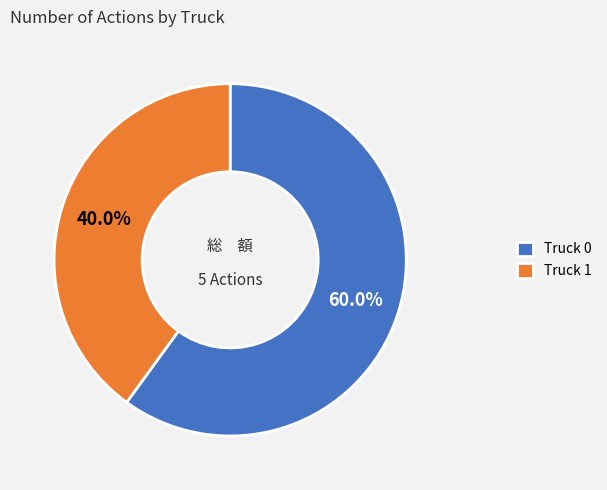

What percentage is NOT represented by Truck 1?

60.0%